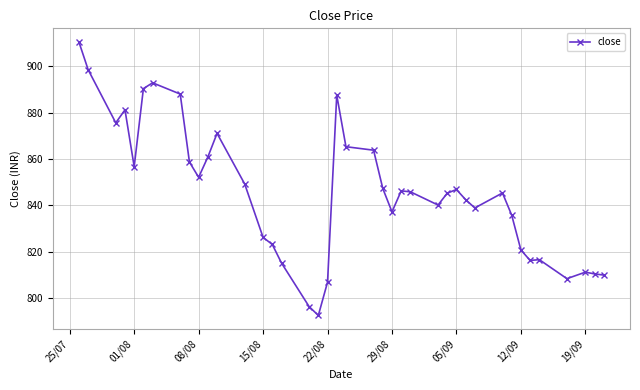

What is the value of the 20th point from the left?

887.5